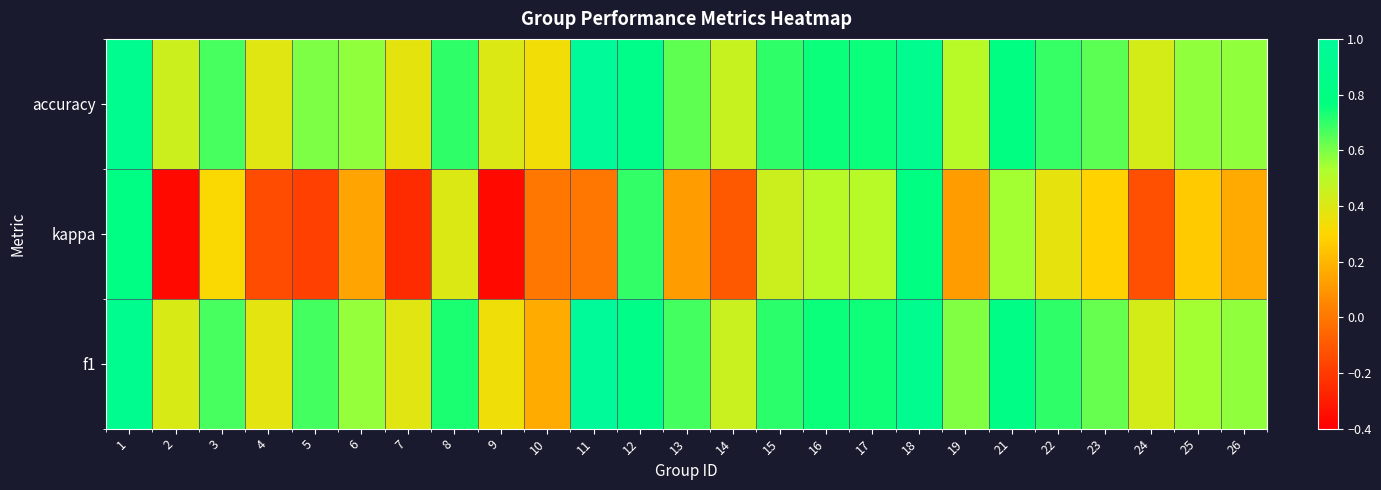

At how many categories does at least one series exceed 0?

25